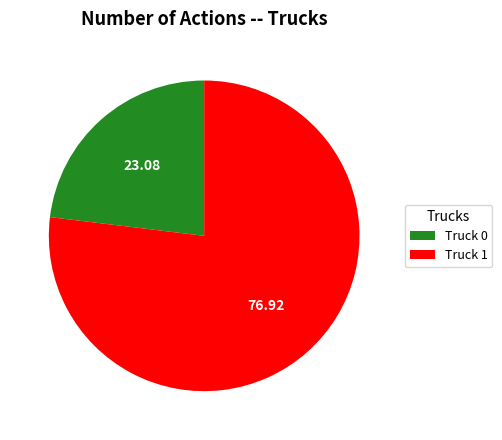

How many segments does this pie chart have?

2